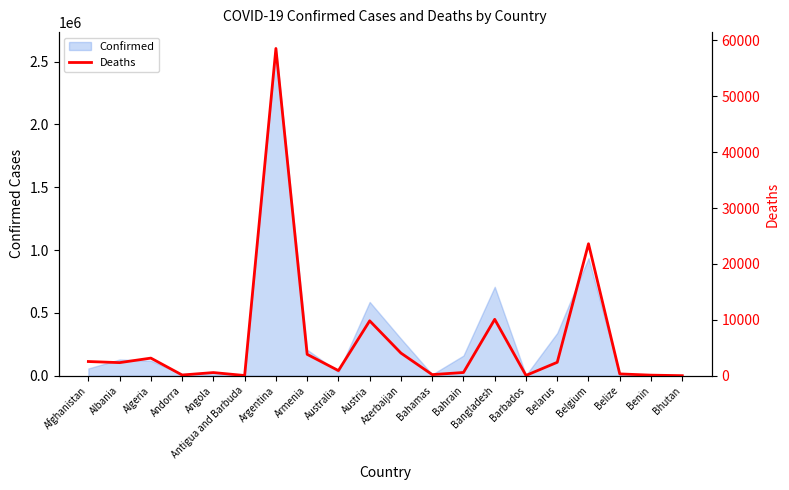

What position from the right is Belize?

3